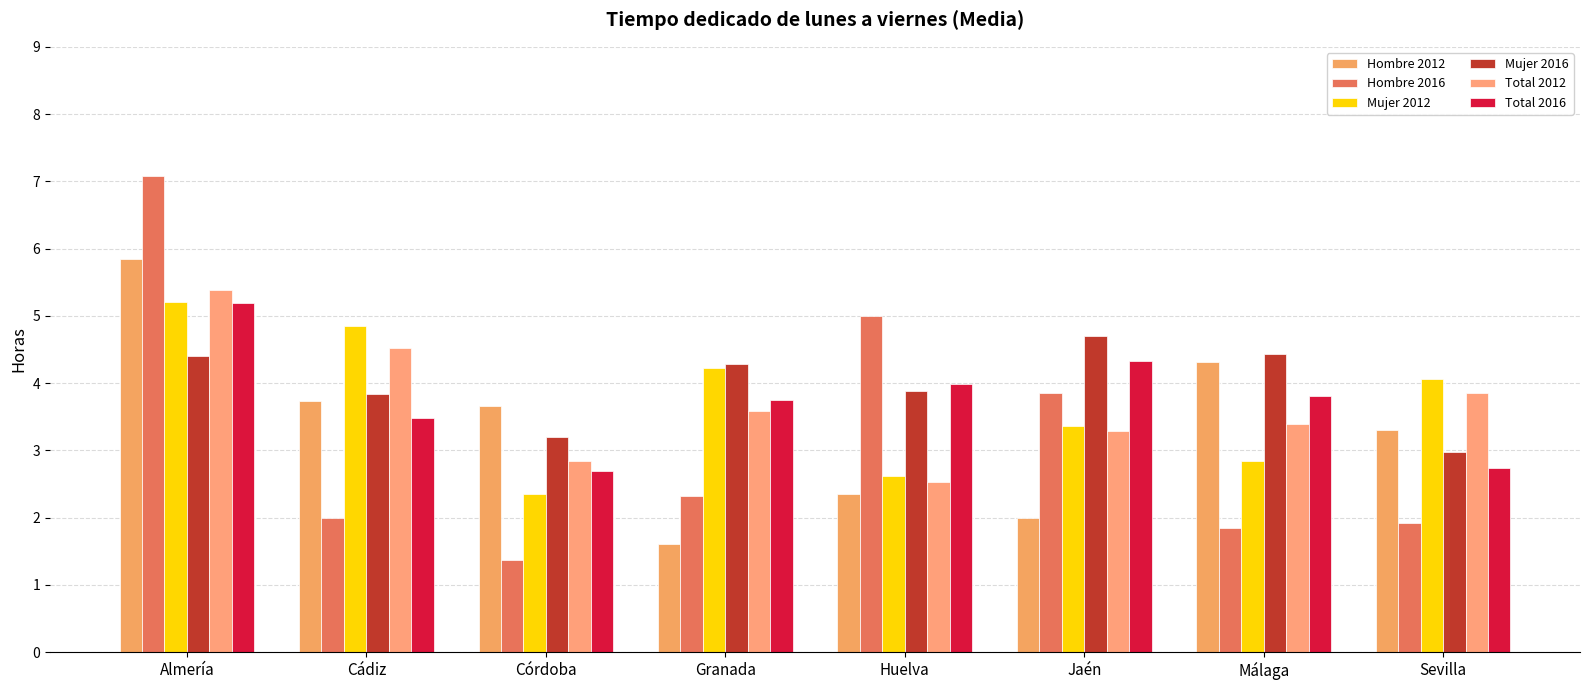

Is it true that Hombre 2016 equals 5.0 at Huelva?

True